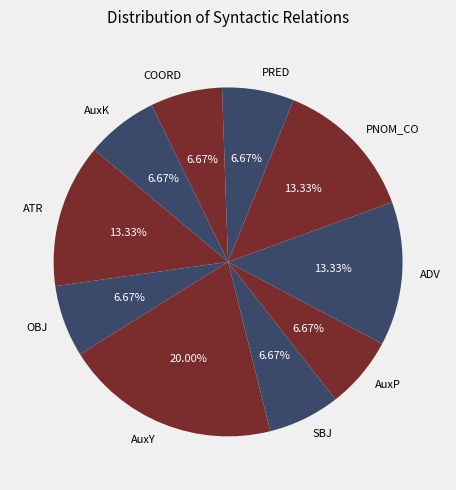

Is there a majority slice in this chart?

No